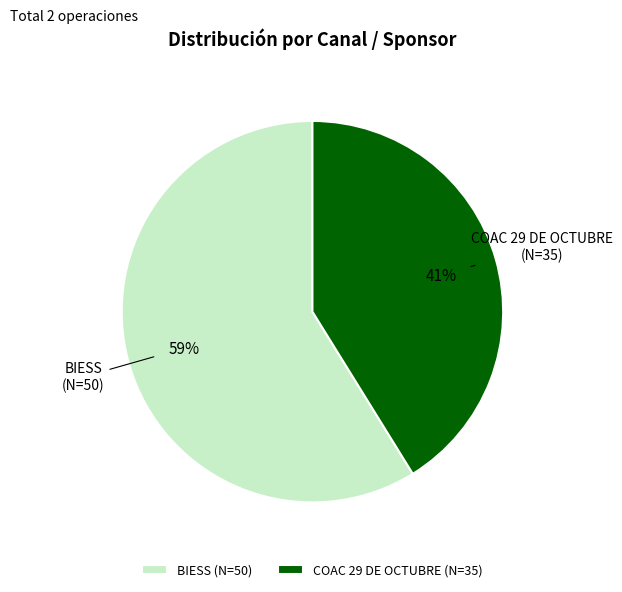

How many segments does this pie chart have?

2